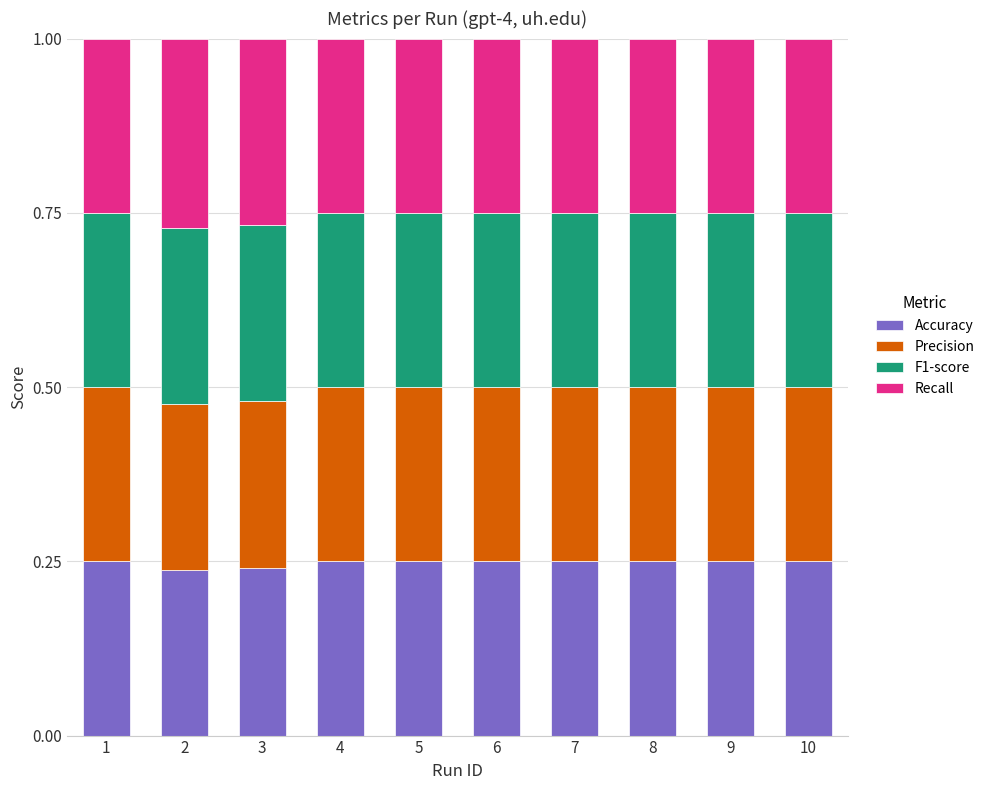

What is the sum of all Accuracy values?

2.5